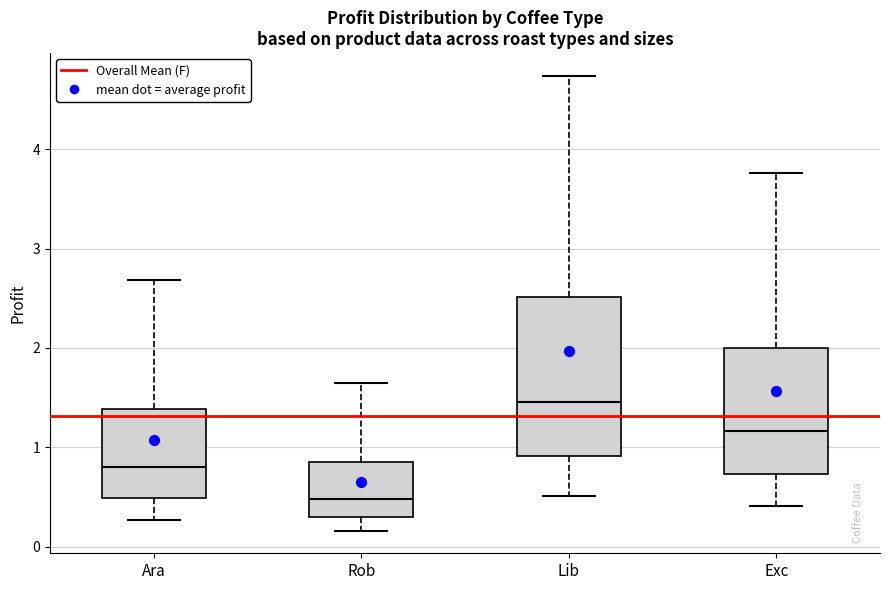

Which box is the tallest, from its lower edge to its upper edge?

Lib